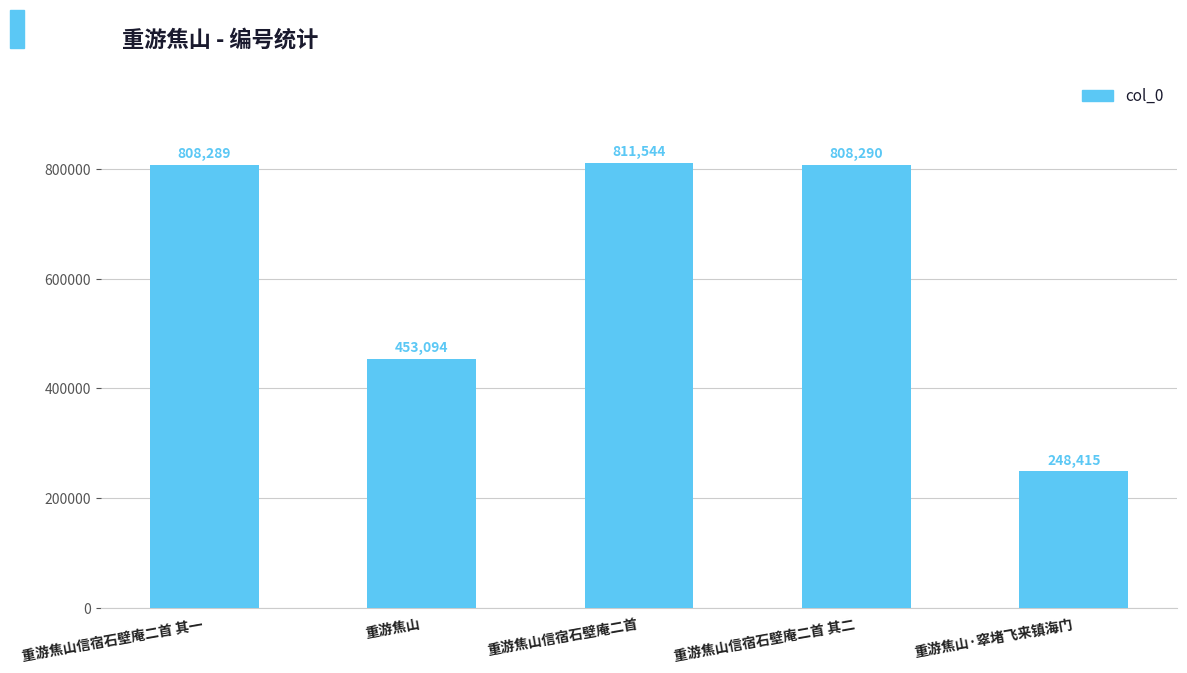

What is the difference between the values at 重游焦山·窣堵飞来镇海门 and 重游焦山信宿石壁庵二首 其一?

559874